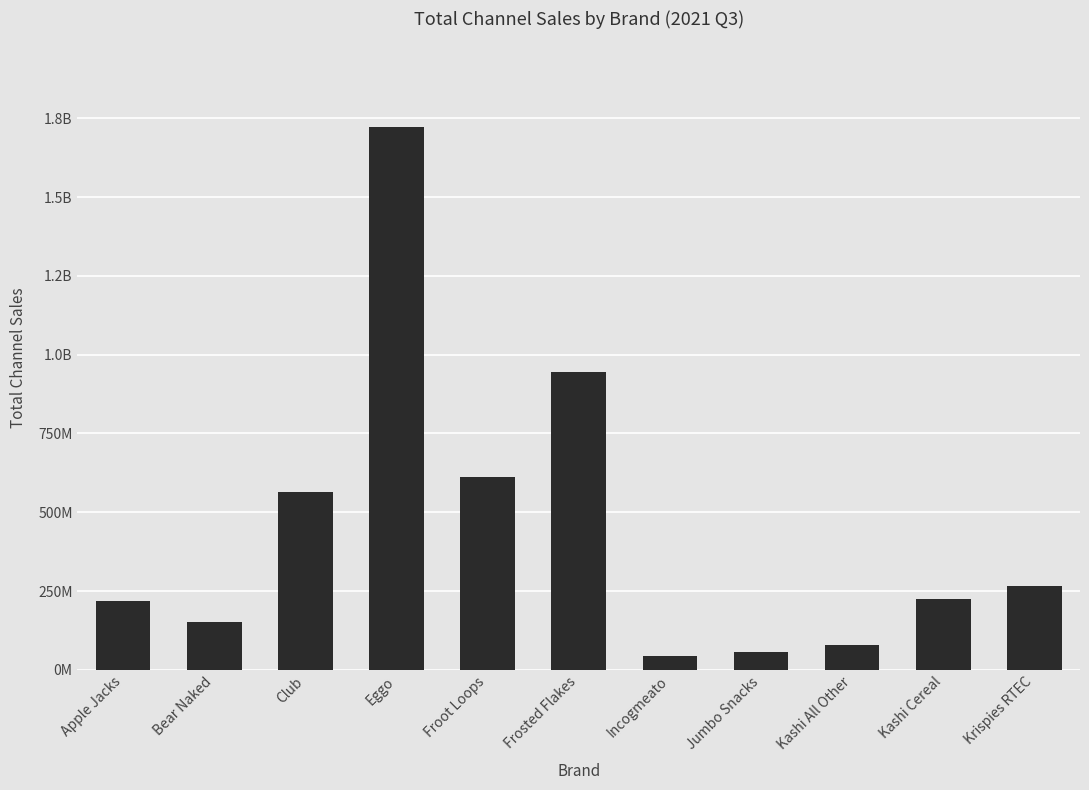

What is the difference between the values at Club and Froot Loops?

47360310.6